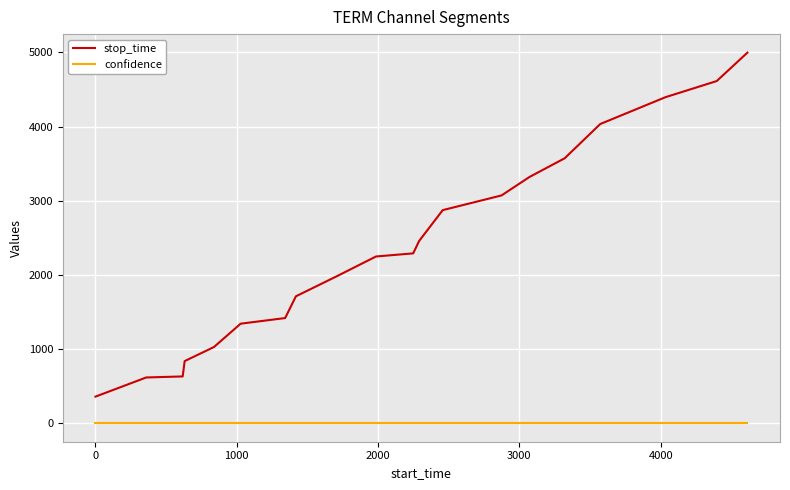

True or false: stop_time and confidence cross at least once.

False